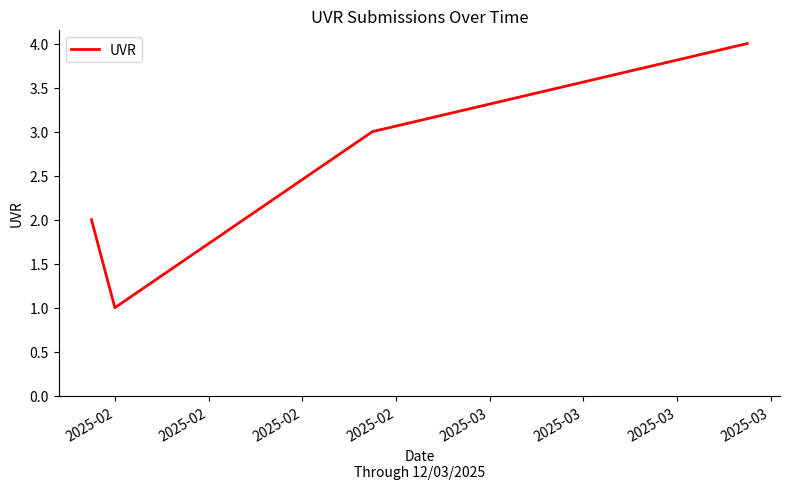

How many values are below 3?

2